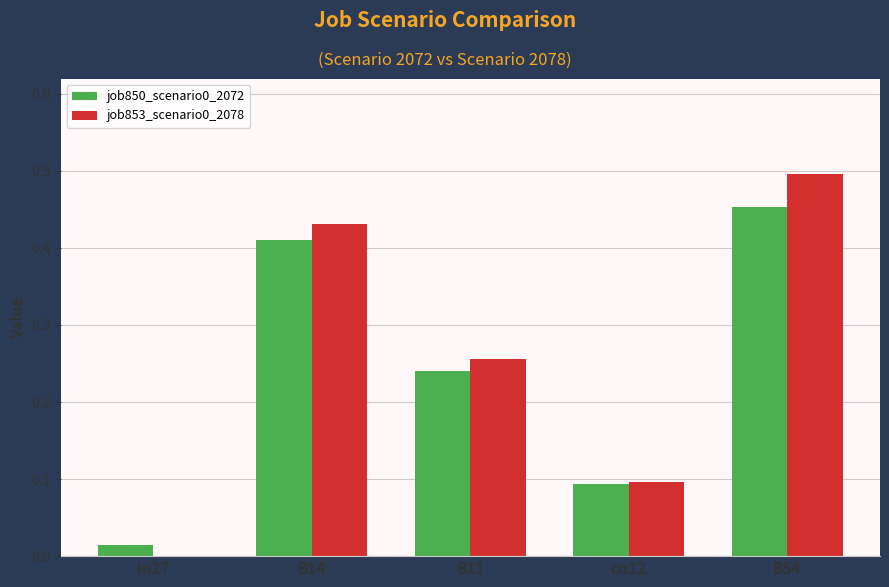

At which category is the sum across all series the highest?

B54